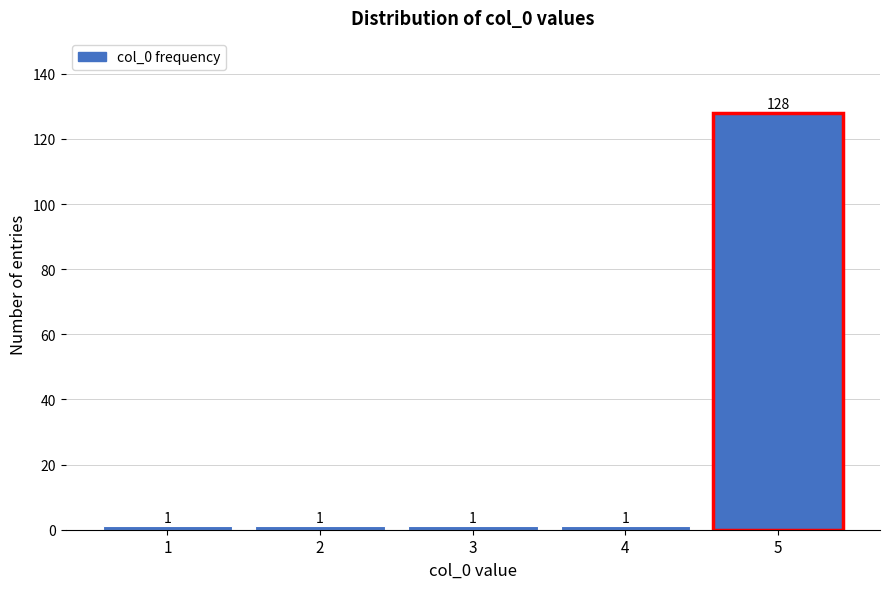

Reading left to right, extract all data points from this chart.

1	1	1	1	128